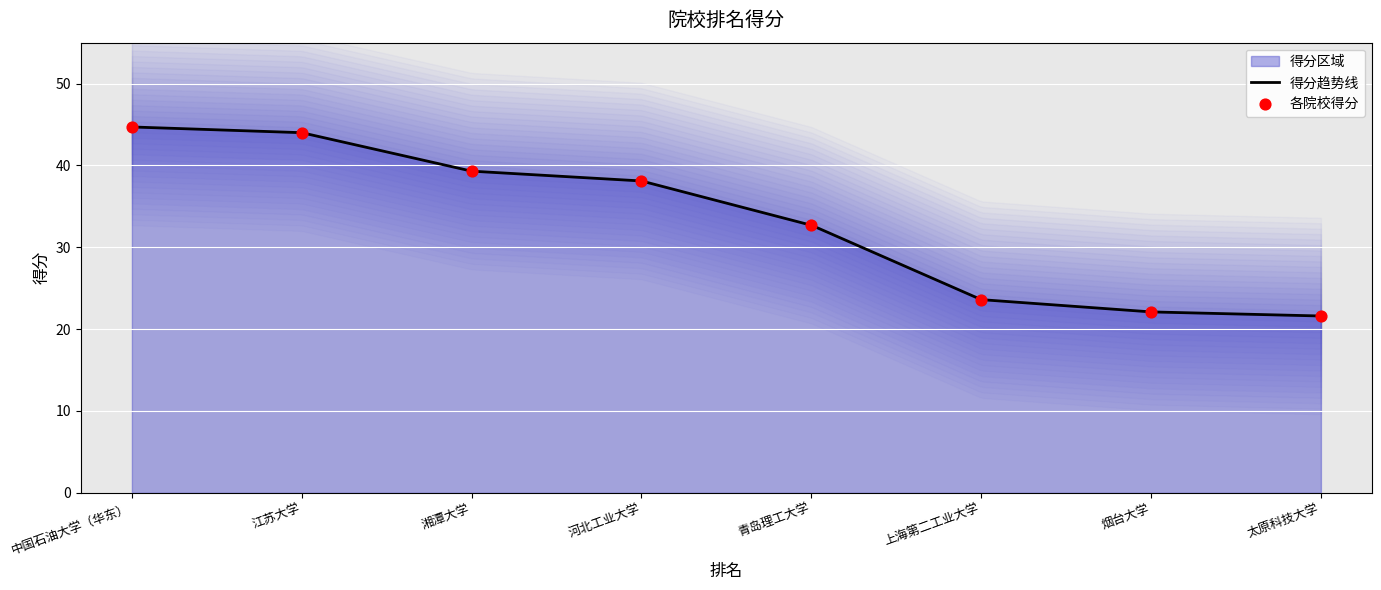

What is the maximum value for 得分趋势线?

44.7